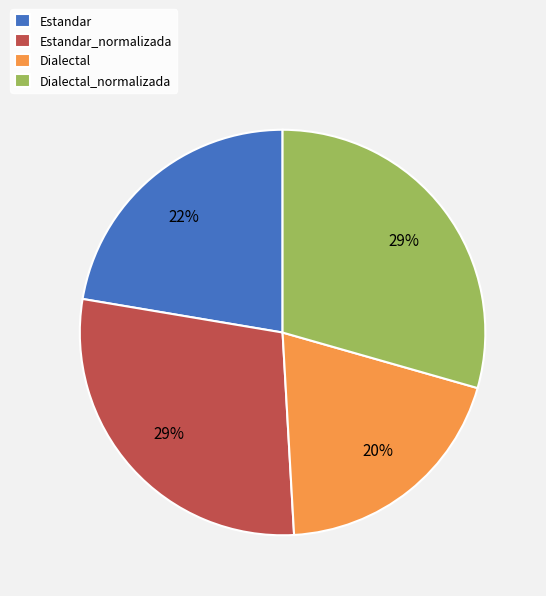

Is the sum of Dialectal and Estandar greater than half?

No